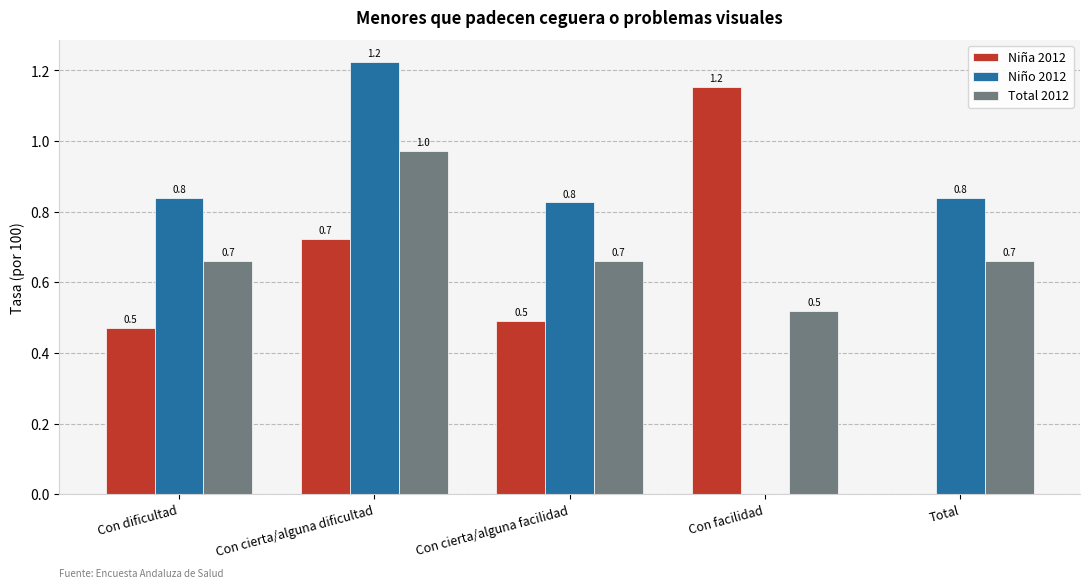

Which series changed the most between Con dificultad and Con cierta/alguna dificultad?

Niño 2012